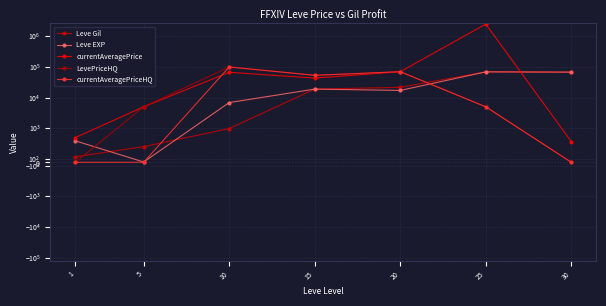

How many interior local peaks does the currentAveragePriceHQ series have?

2